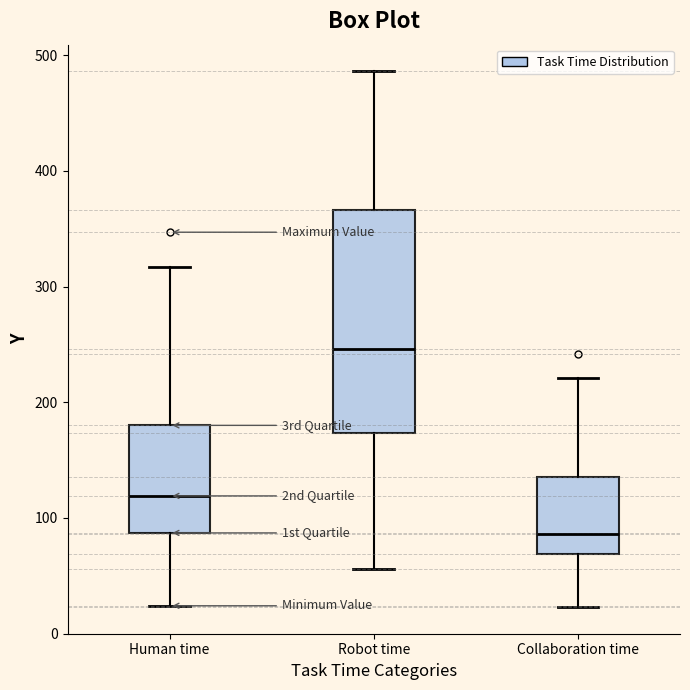

Which box is the tallest, from its lower edge to its upper edge?

Robot time